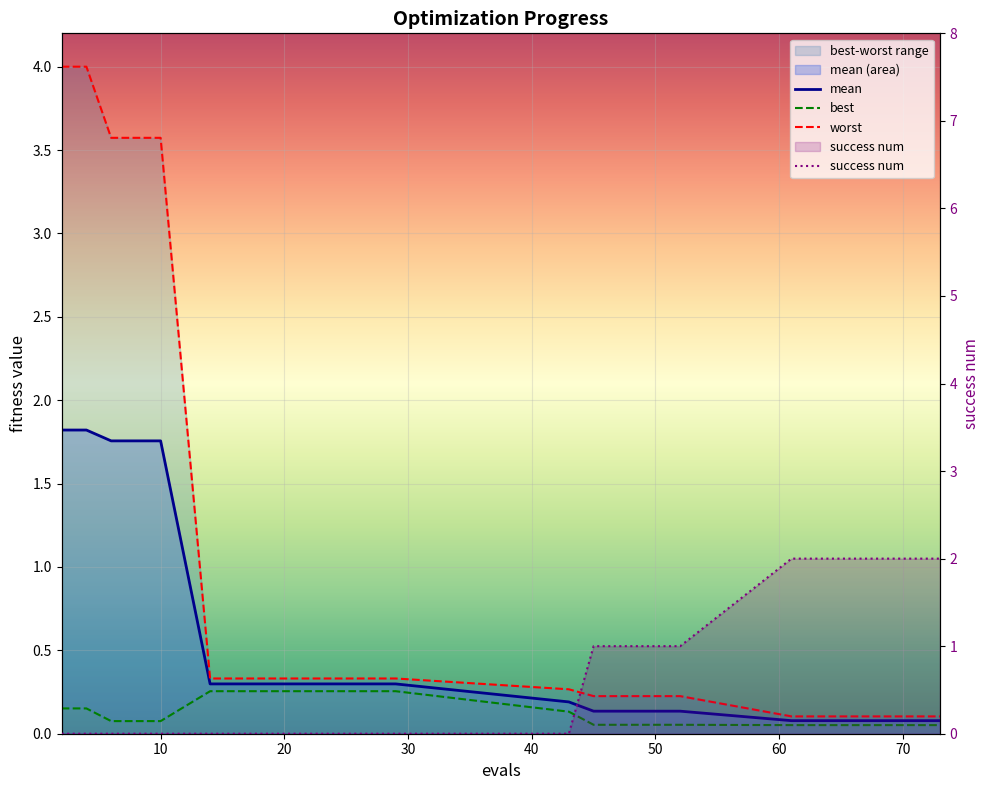

What is the difference between the maximum and minimum values in the success num series?

2.0